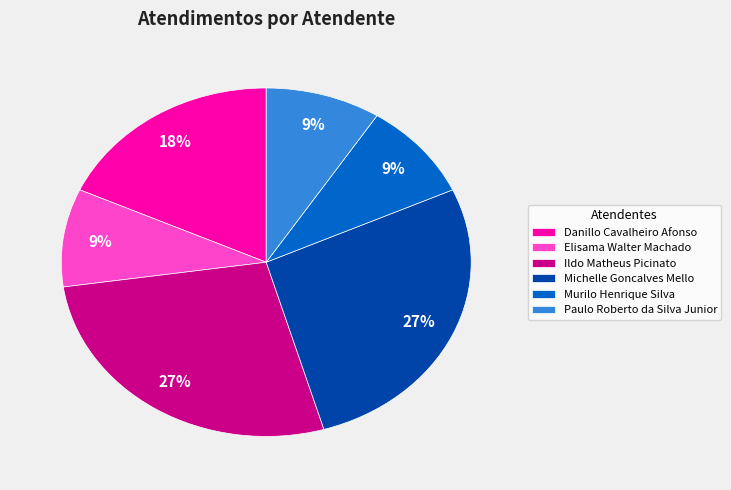

To the nearest percent, what percentage of the pie is Murilo Henrique Silva?

9%